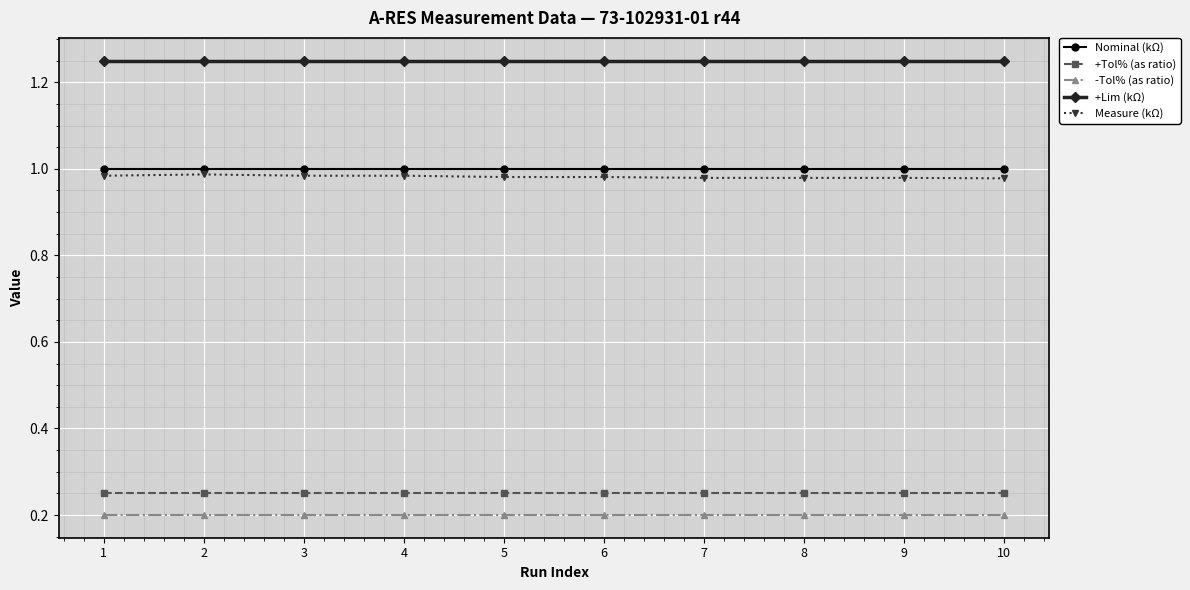

Count the number of data series in this chart.

5